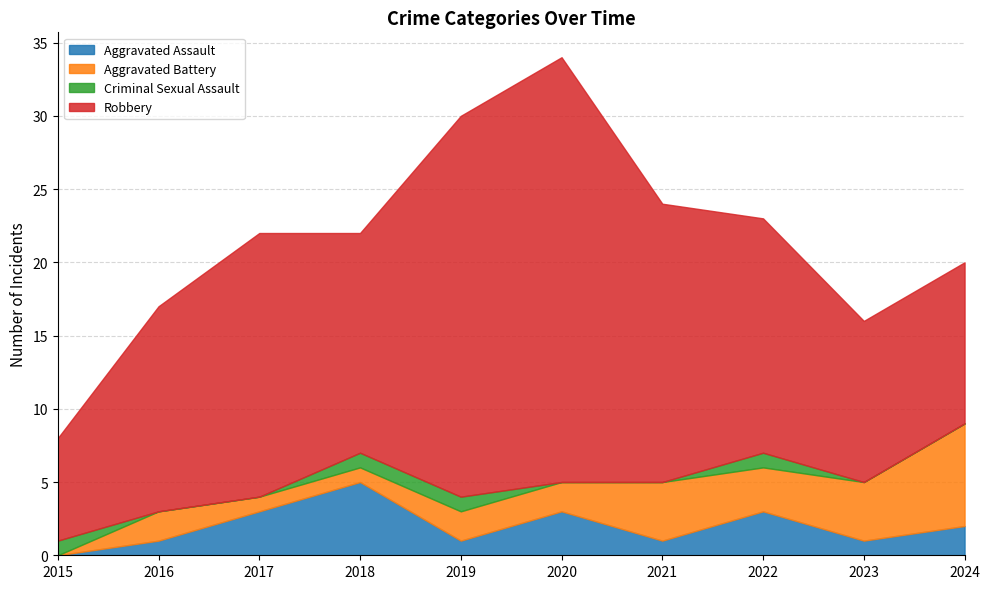

Between 2021 and 2019, which is larger?

2021